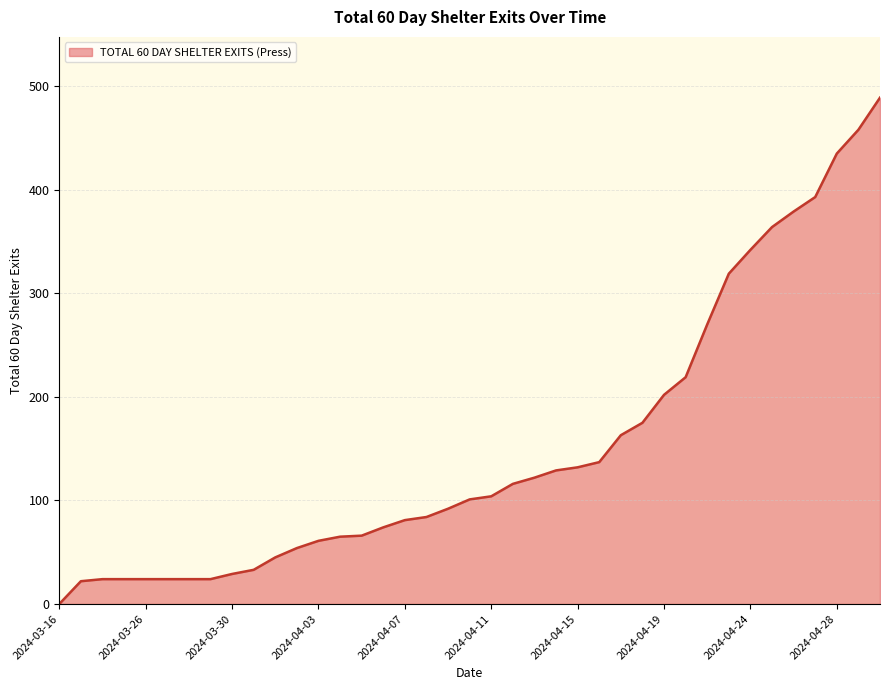

What is the greatest value displayed?

489